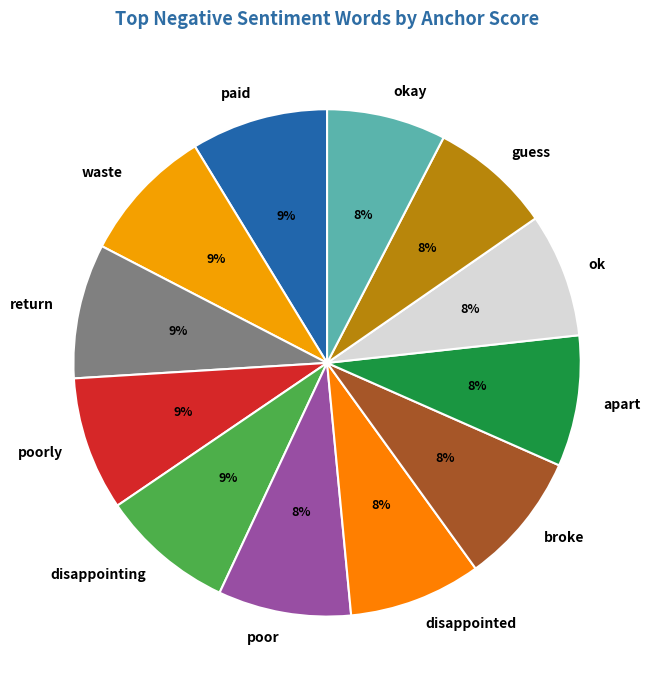

Is there any slice that represents more than half of the pie?

No